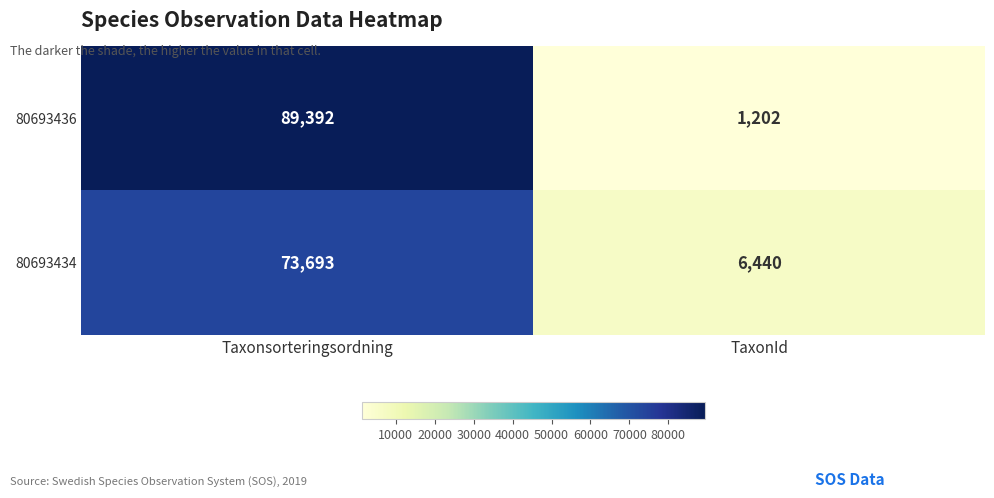

What is the total value across all series at Taxonsorteringsordning?

163085